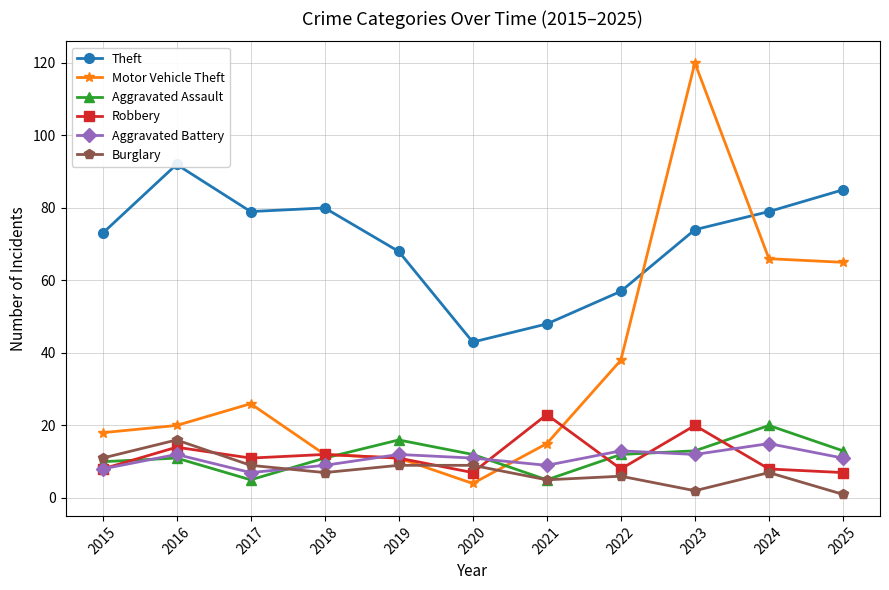

At which label is Robbery closest to 15?

2016